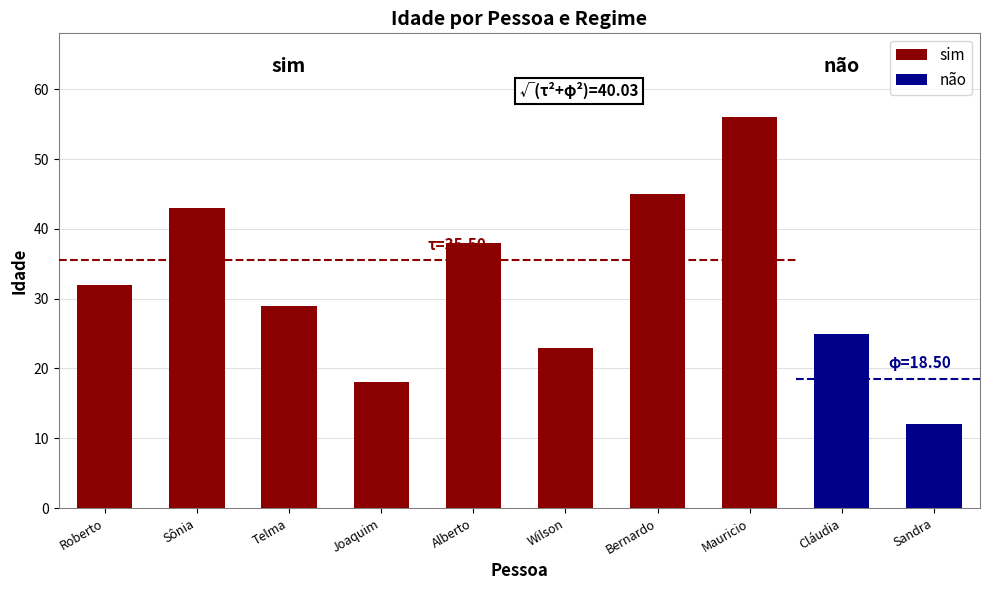

What is the minimum value shown in the chart?

18